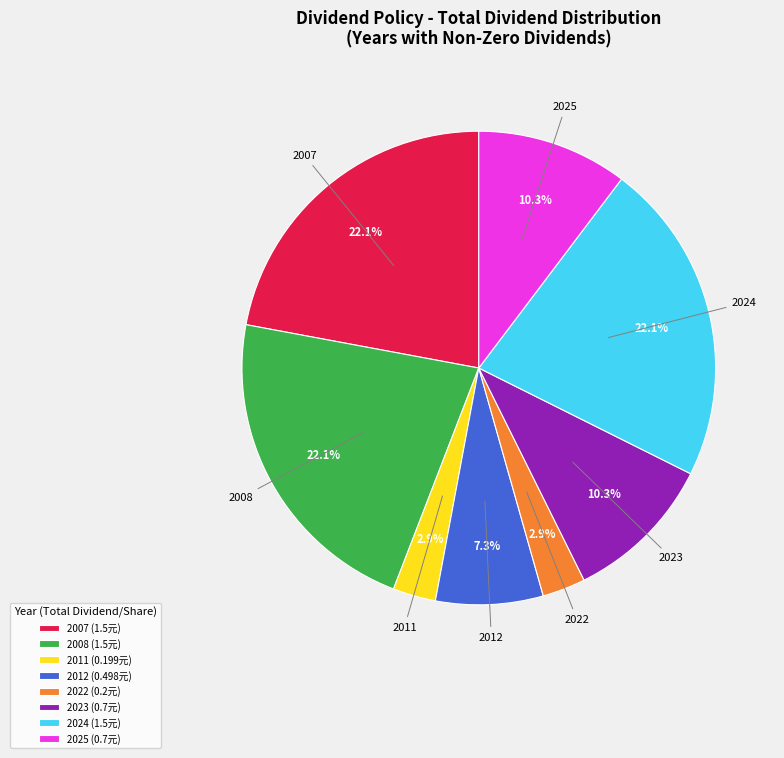

What is the ratio of the value at 2024 (1.5元) to the value at 2007 (1.5元)?

1.0